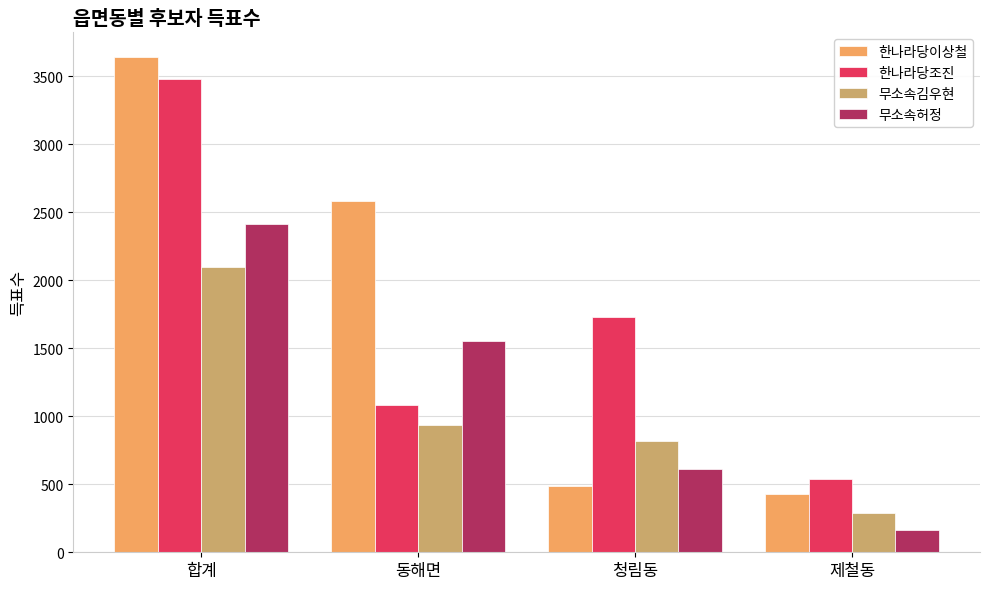

At how many categories does at least one series exceed 583?

3